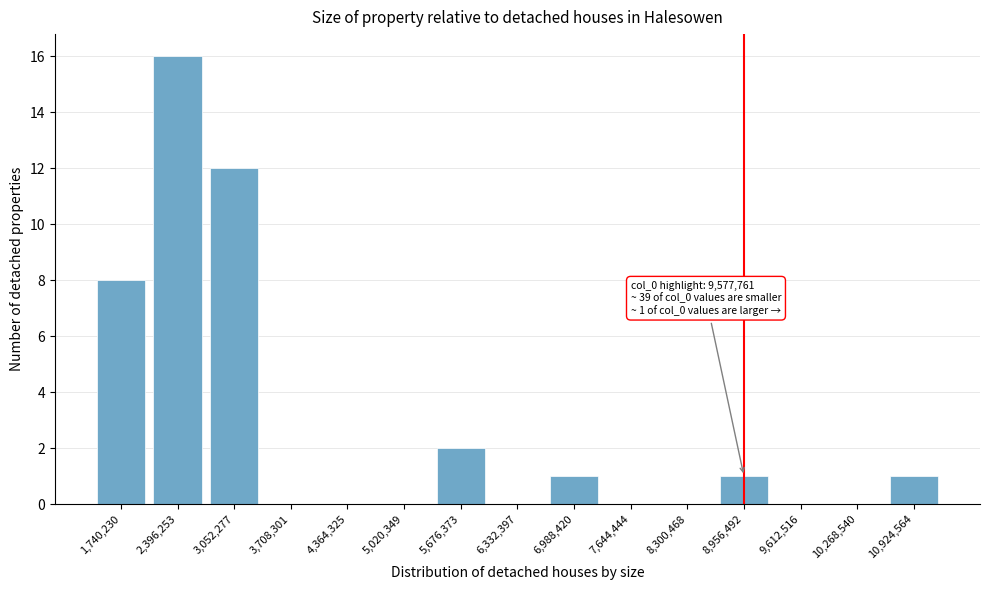

Reading right to left, extract all data points from this chart.

10,924,564=1	10,268,540=0	9,612,516=0	8,956,492=1	8,300,468=0	7,644,444=0	6,988,420=1	6,332,397=0	5,676,373=2	5,020,349=0	4,364,325=0	3,708,301=0	3,052,277=12	2,396,253=16	1,740,230=8